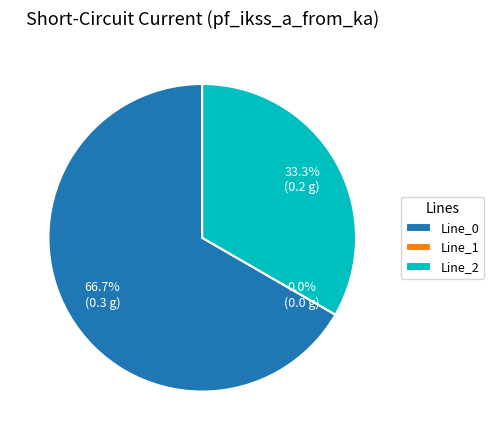

Combined, do Line_2 and Line_0 account for over 50%?

Yes